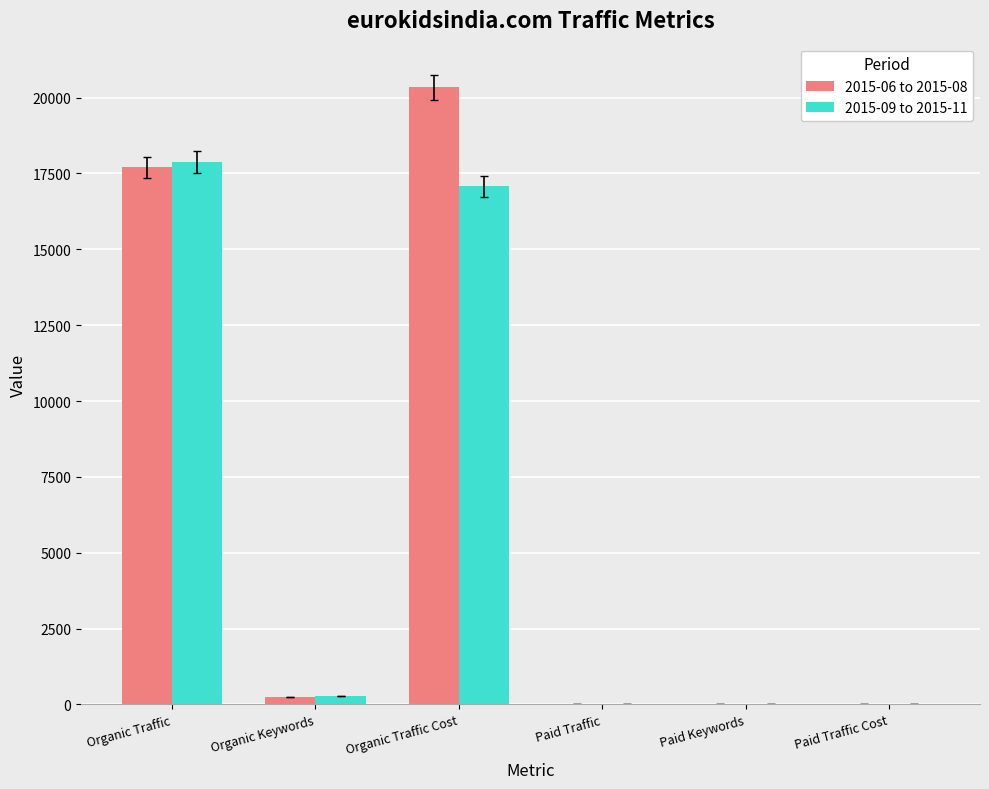

Is it true that 2015-09 to 2015-11 equals 7577 at Organic Traffic?

False